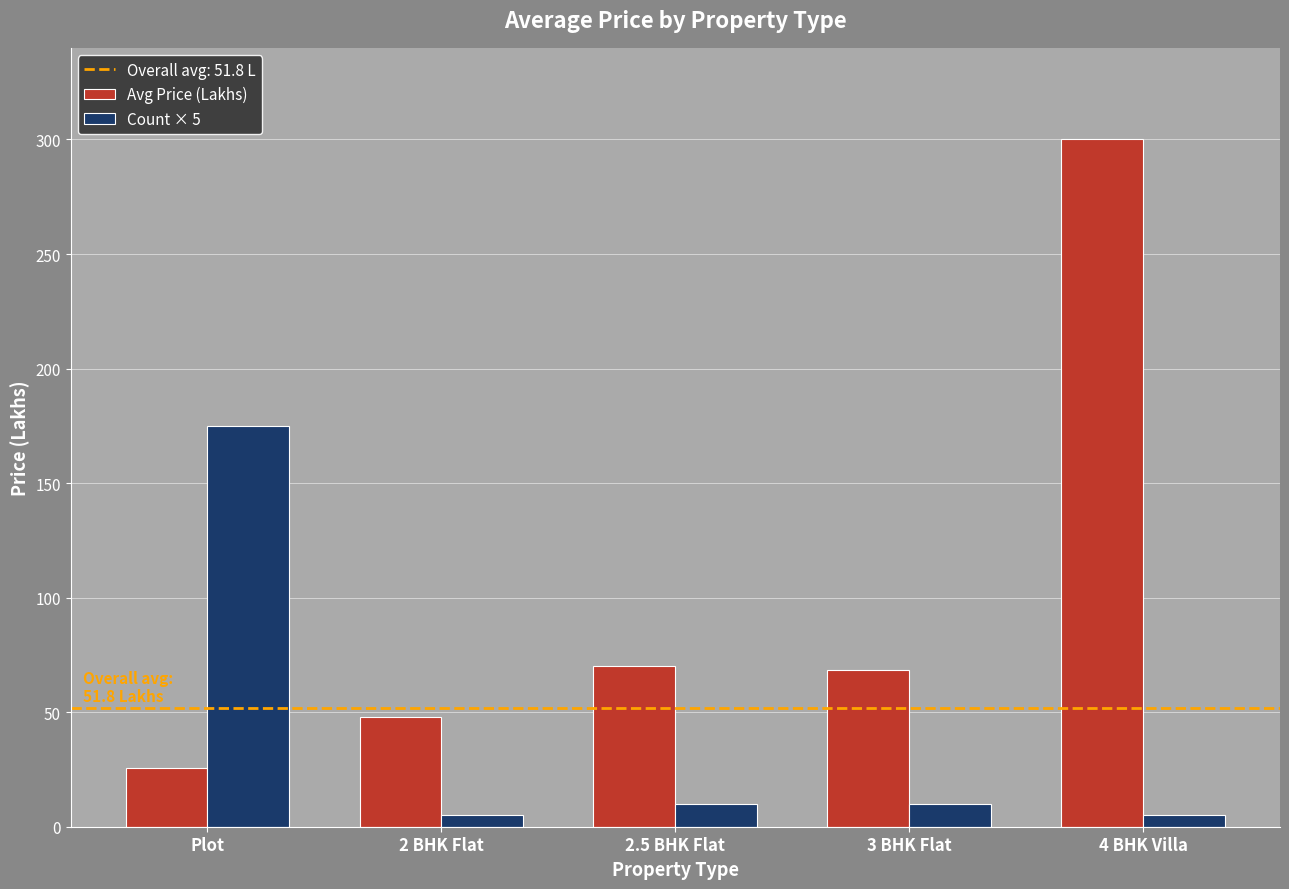

Is it true that Avg Price (Lakhs) equals 25.8 at Plot?

True